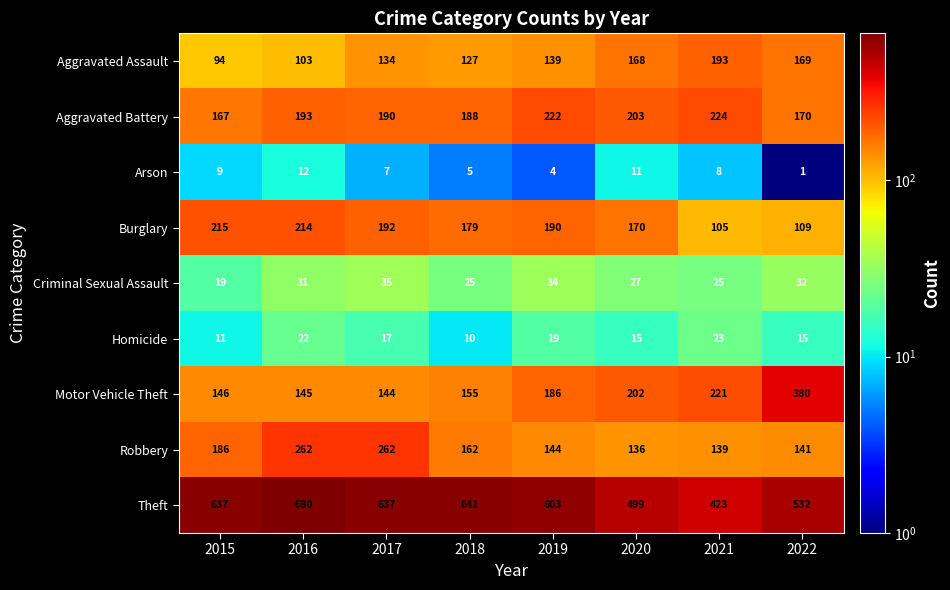

Rank the series at 2016 from highest to lowest value.

Theft, Robbery, Burglary, Aggravated Battery, Motor Vehicle Theft, Aggravated Assault, Criminal Sexual Assault, Homicide, Arson